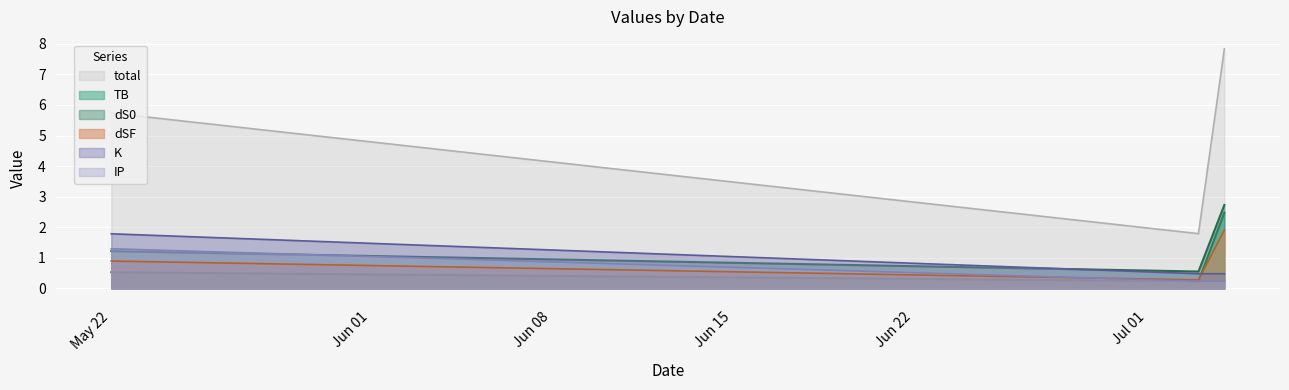

Count the number of data series in this chart.

6